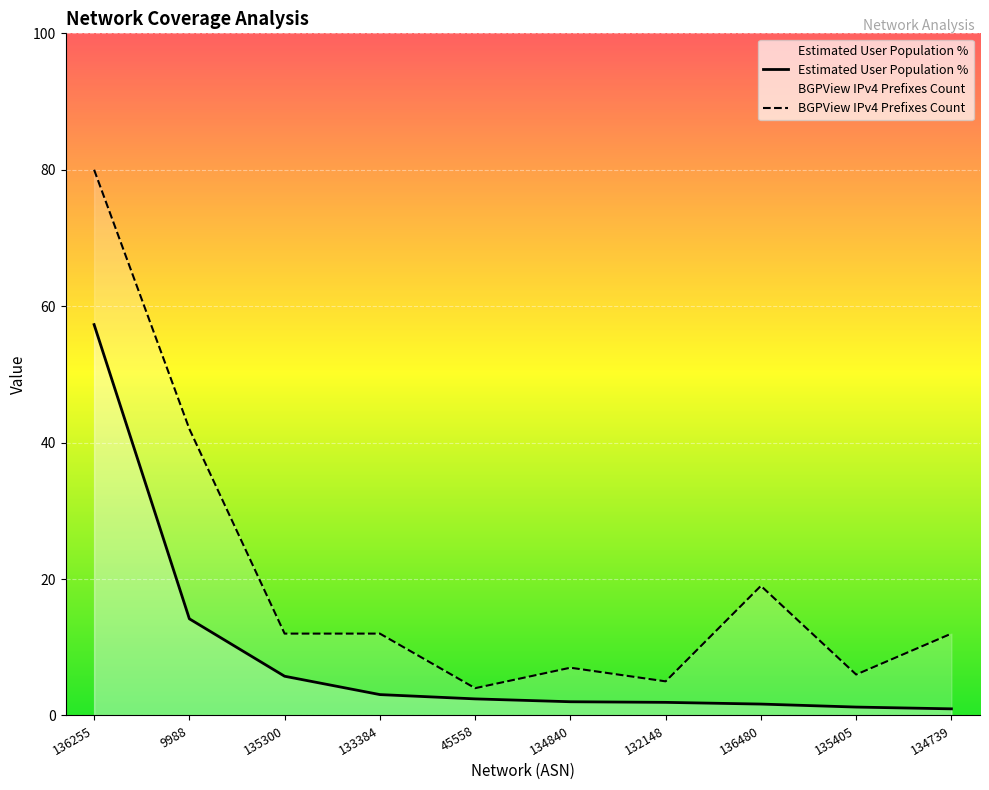

True or false: BGPView IPv4 Prefixes Count and Estimated User Population % intersect in this chart.

False